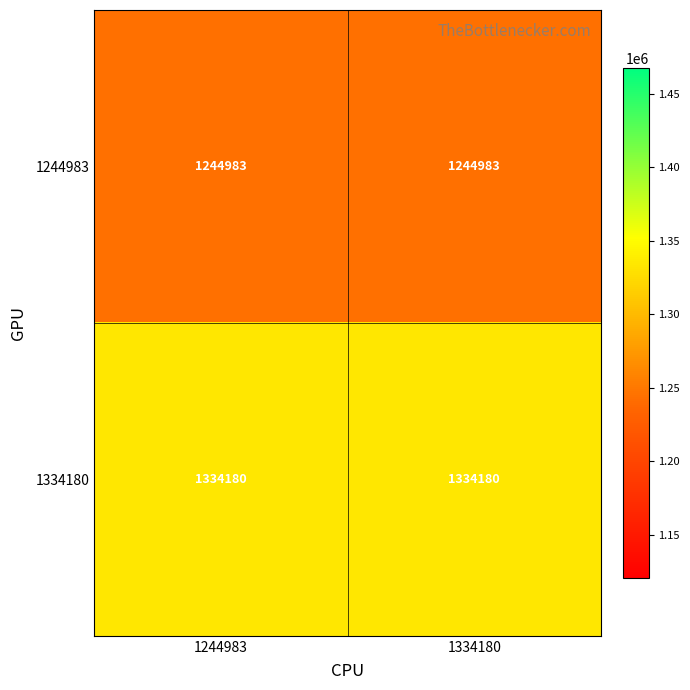

What is the total value across all series at 1334180?

2579163